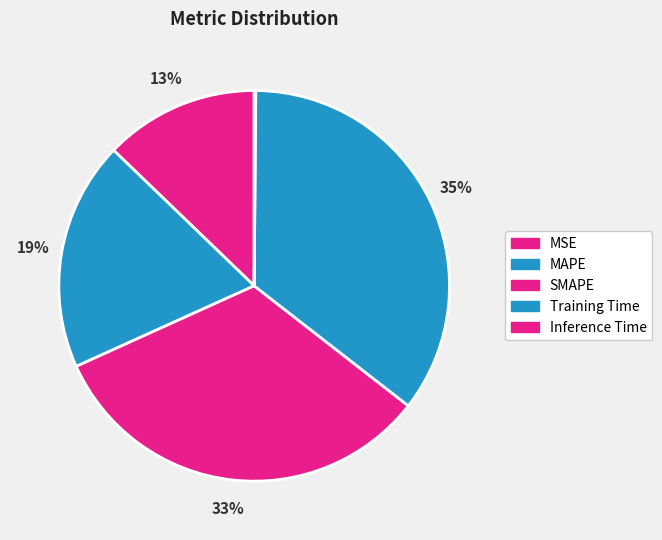

To the nearest percent, what is the difference between the MSE and MAPE slice percentages?

6%